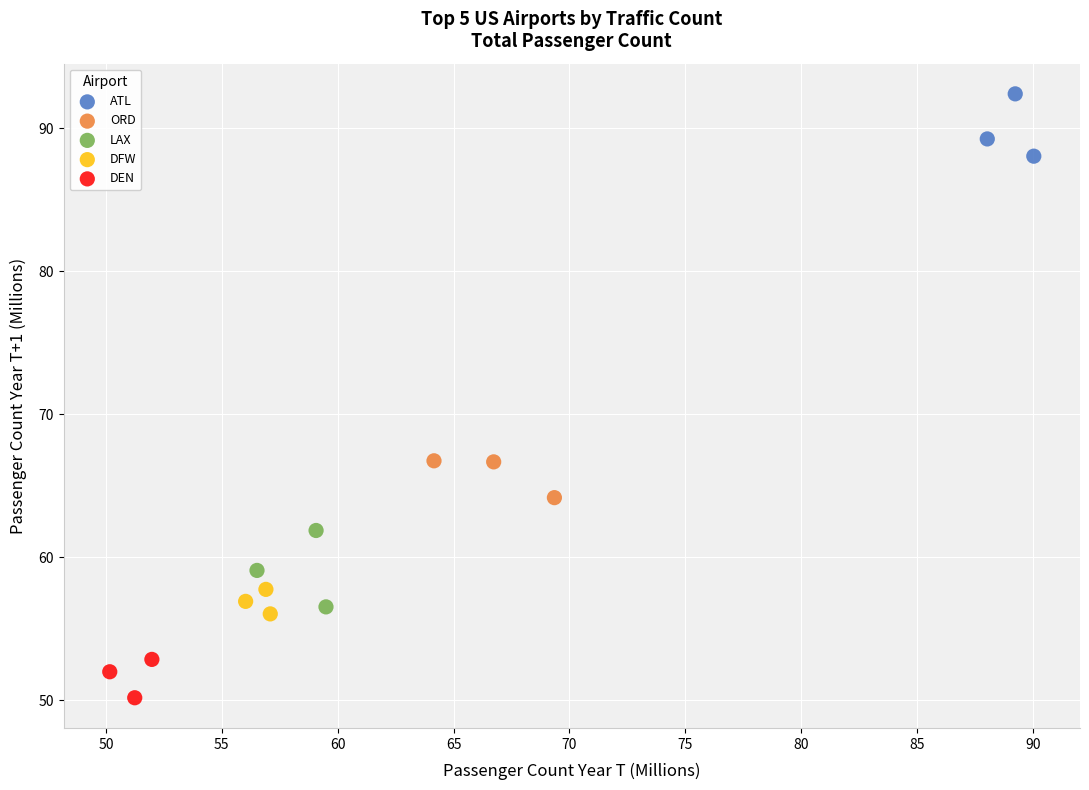

Which series has the largest Y range (max minus min)?

LAX